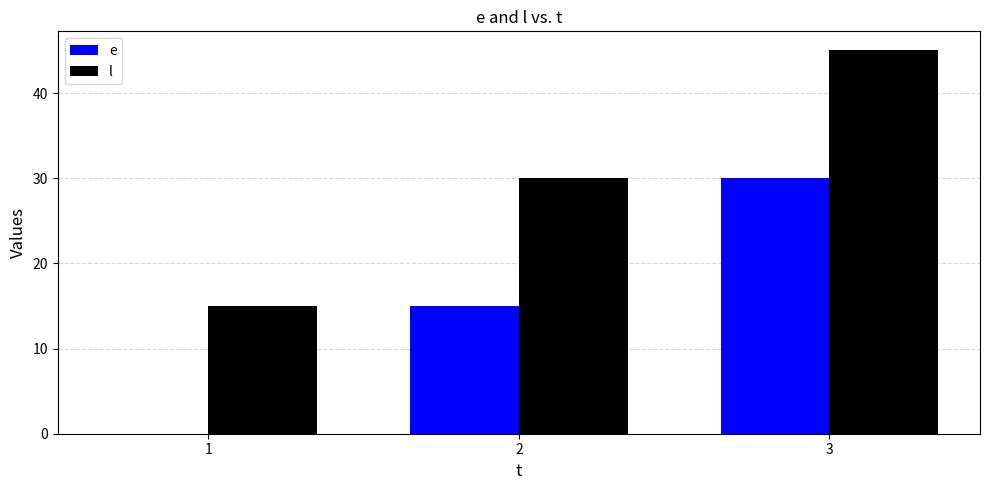

The value of e at 1 is 0. True or false?

True